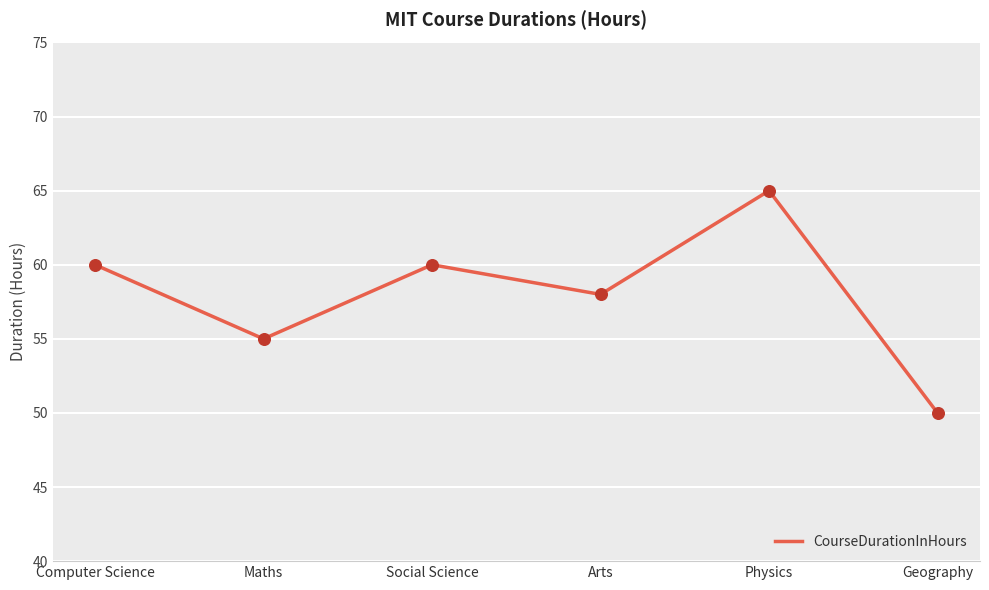

What is the change in value from Computer Science to Arts?

-2